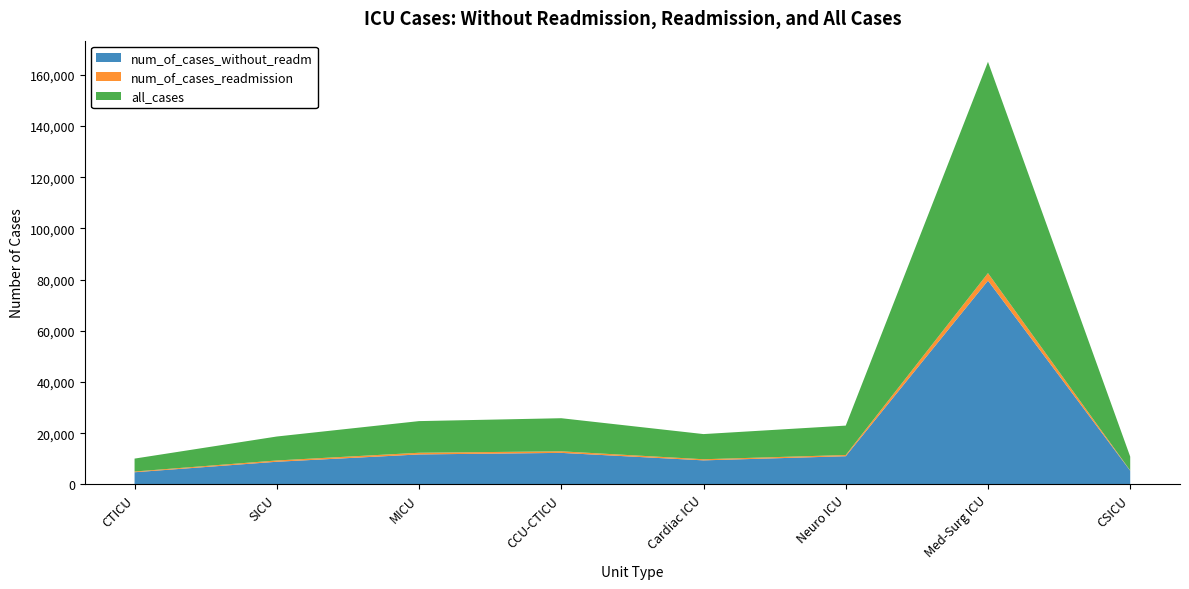

Reading right to left, what are all the values shown in this chart?

num_of_cases_without_readm: CSICU=5335	Med-Surg ICU=79613	Neuro ICU=11012	Cardiac ICU=9392	CCU-CTICU=12322	MICU=11710	SICU=8854	CTICU=4750
num_of_cases_readmission: CSICU=90	Med-Surg ICU=2955	Neuro ICU=475	Cardiac ICU=440	CCU-CTICU=610	MICU=657	SICU=503	CTICU=291
all_cases: CSICU=5425	Med-Surg ICU=82568	Neuro ICU=11487	Cardiac ICU=9832	CCU-CTICU=12932	MICU=12367	SICU=9357	CTICU=5041